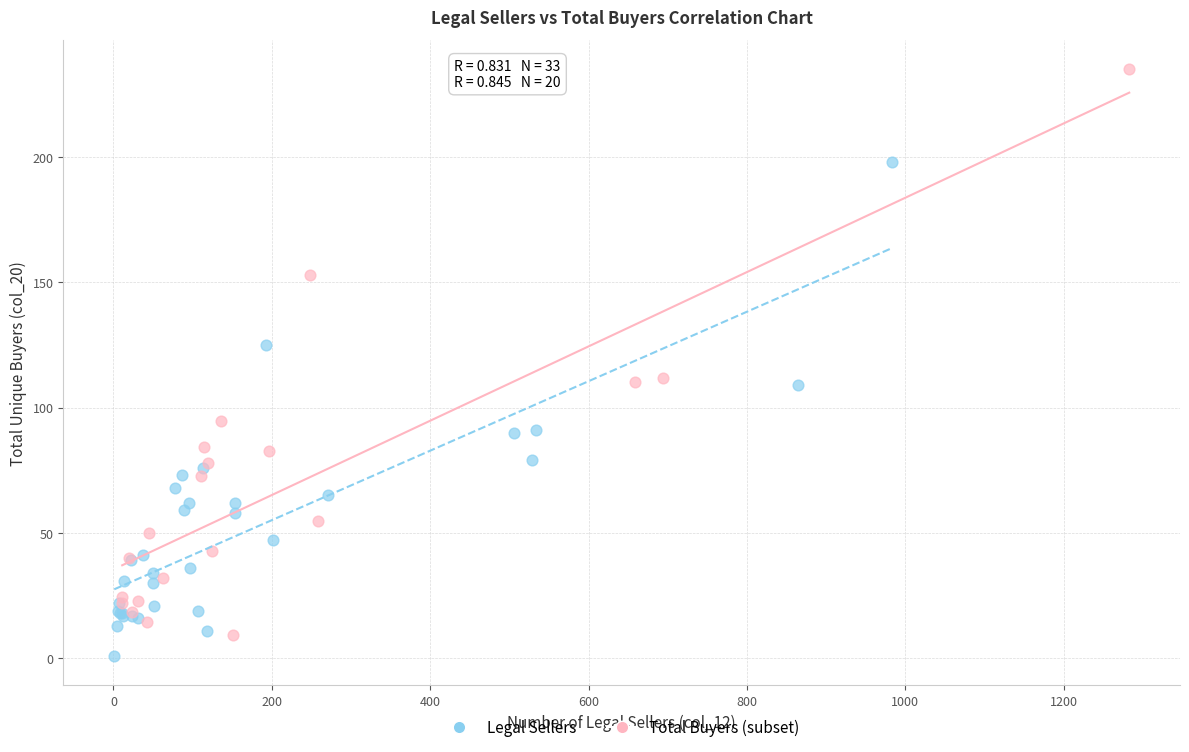

Which series has the widest spread of Y values?

Total Buyers (subset)